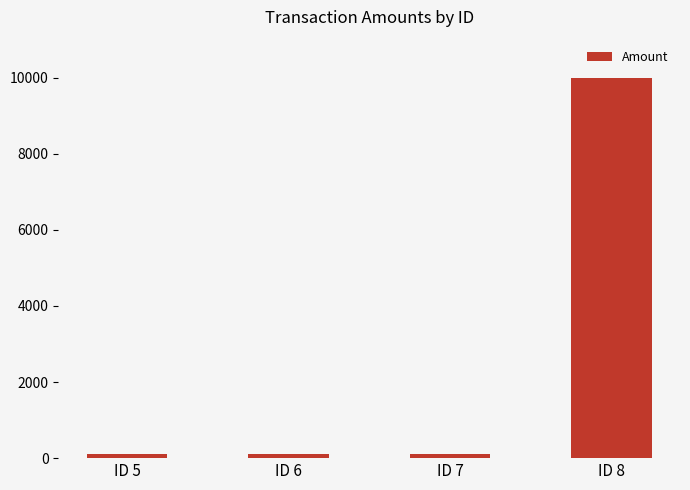

How many distinct data groups are displayed?

1